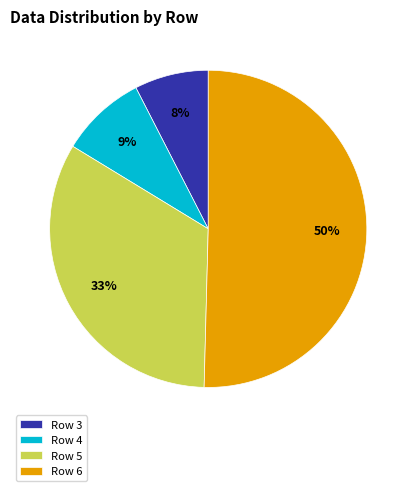

How many segments does this pie chart have?

4